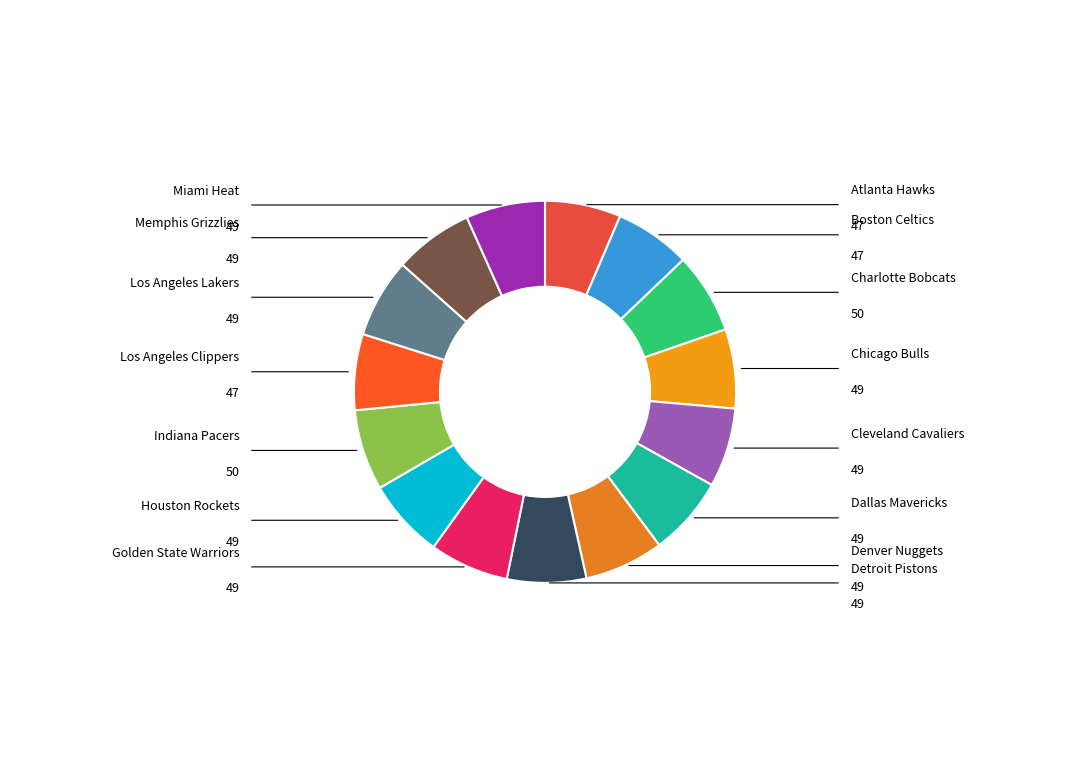

What is the largest slice in the pie chart?

Charlotte Bobcats